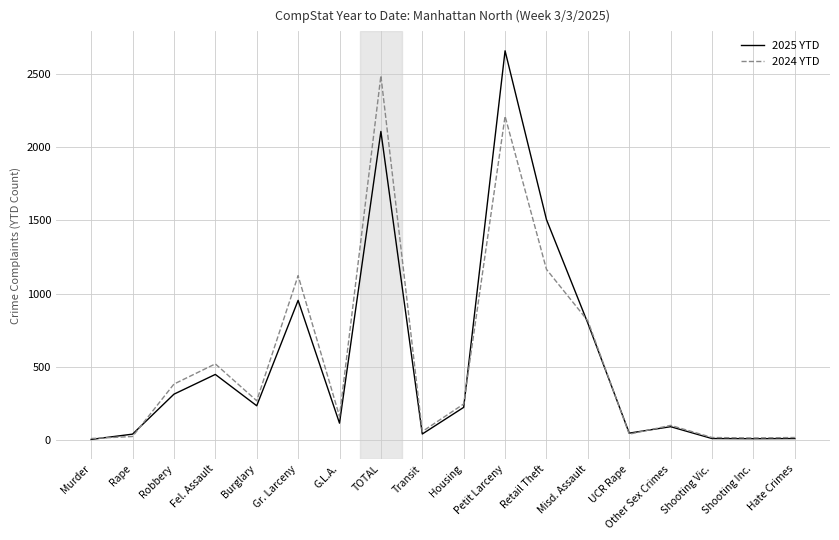

What is the spread (max minus min) of values at Housing?

23